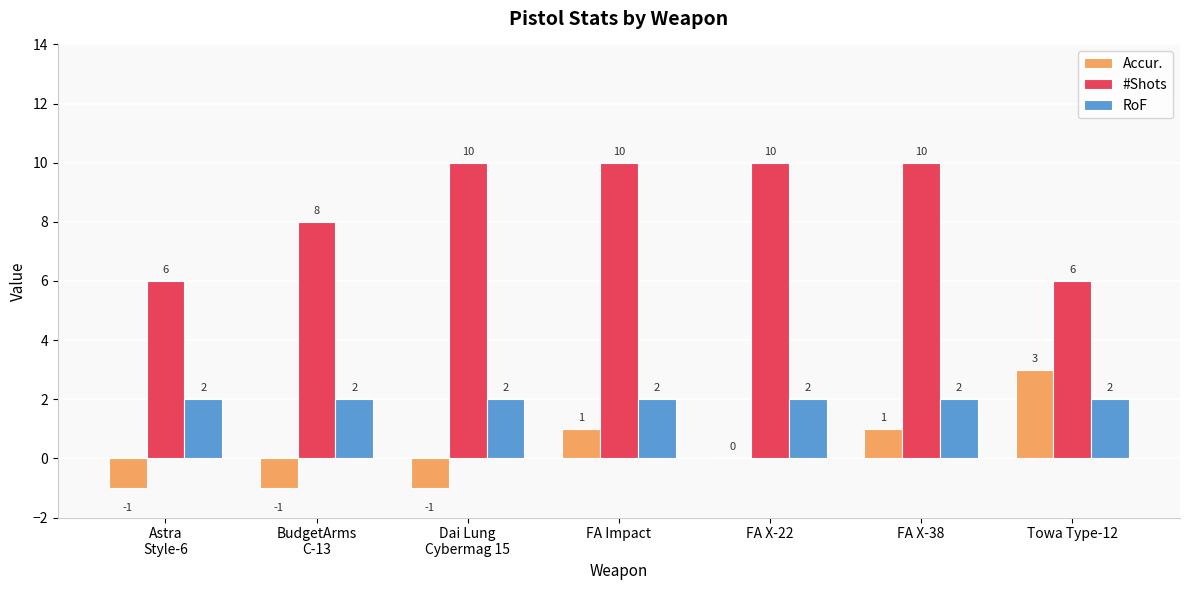

True or false: Accur. has a value of 0 at FA X-22.

True